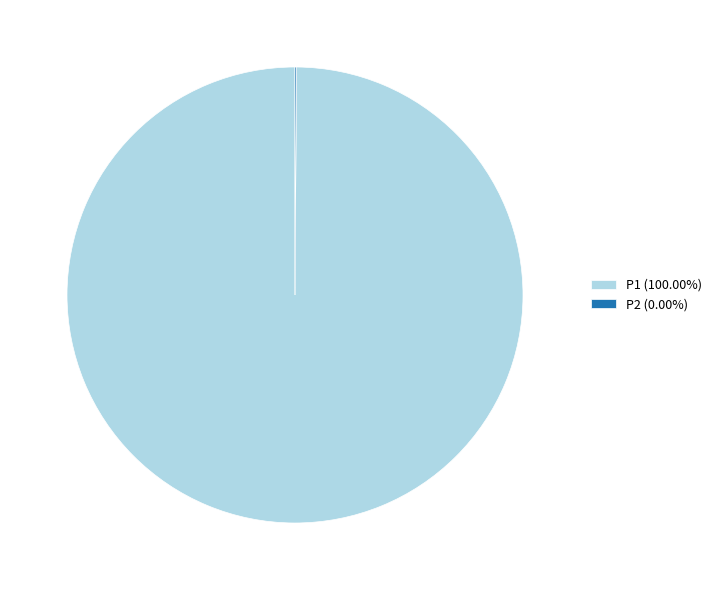

Which slice represents more than half of the pie?

P1